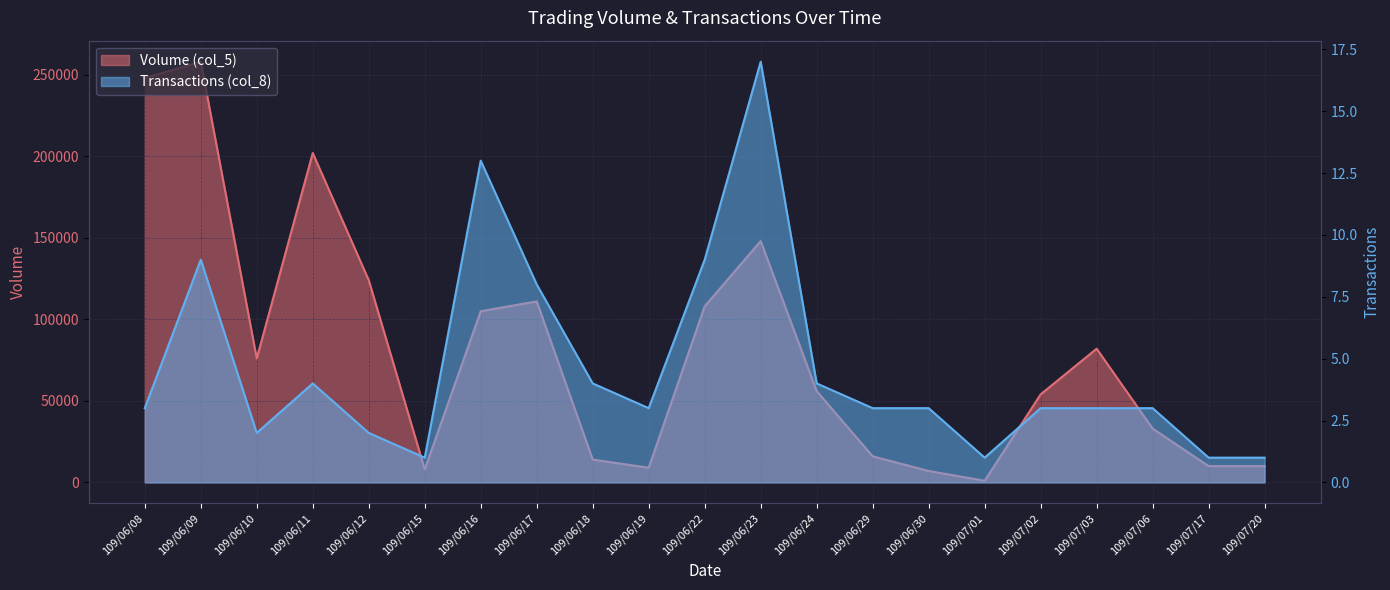

The value of Volume (col_5) at 109/06/12 is 173760. True or false?

False